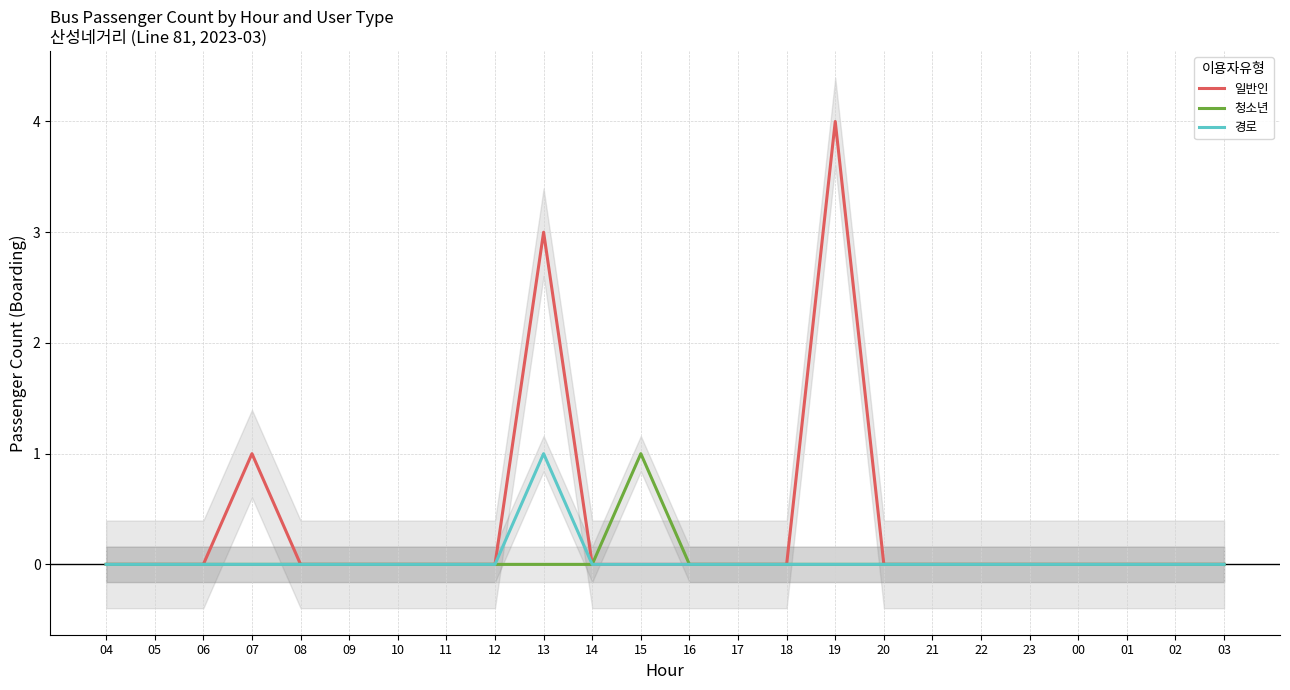

At which label is 일반인 closest to 2?

07